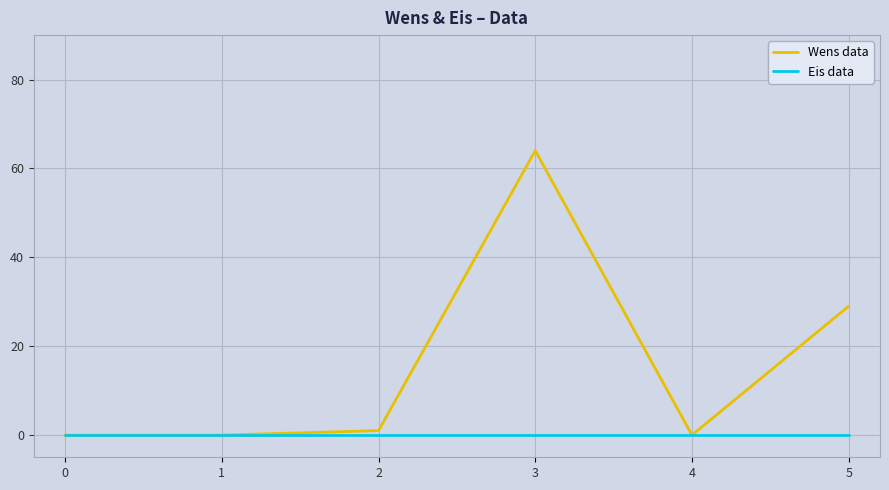

Where is the first local maximum for Wens data?

3